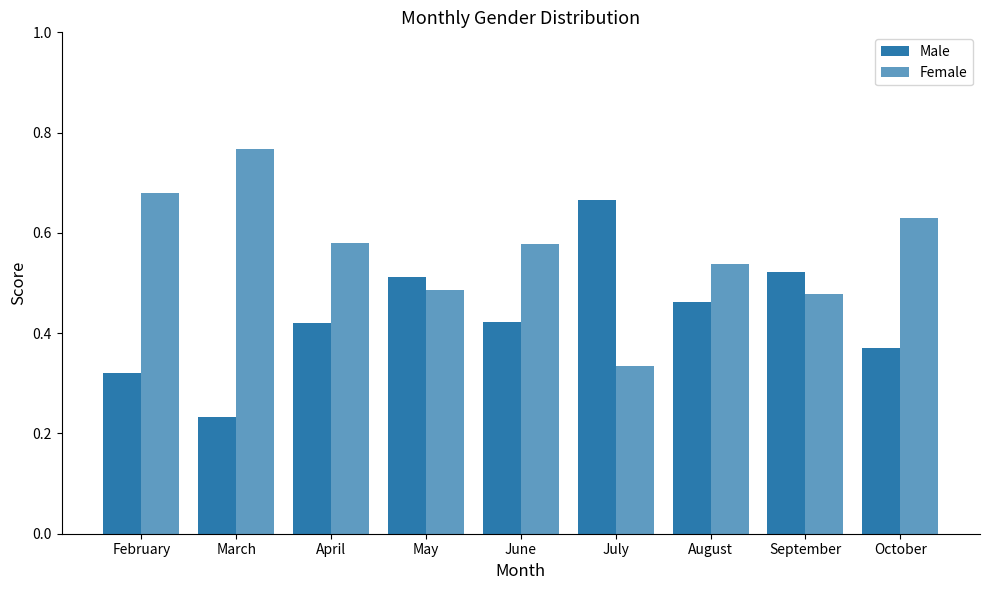

How many data points does each series have?

9